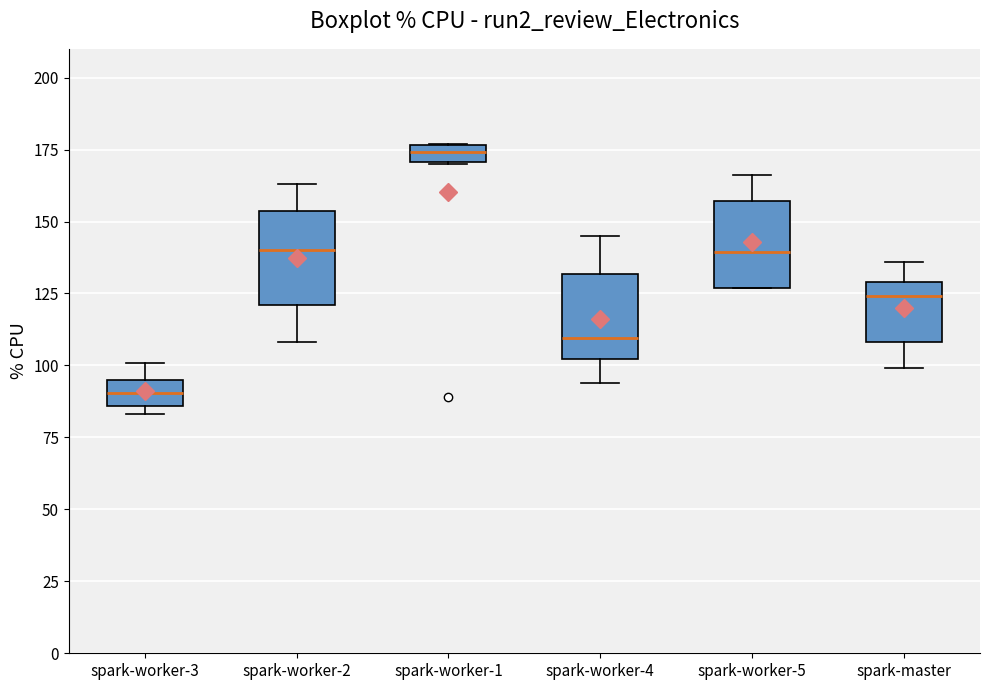

Which box has the lowest median line?

spark-worker-3